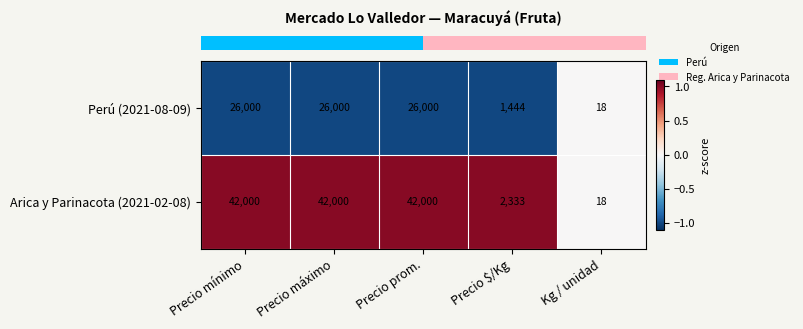

The Arica y Parinacota (2021-02-08) series shows 42000 at Precio prom.. True or false?

True